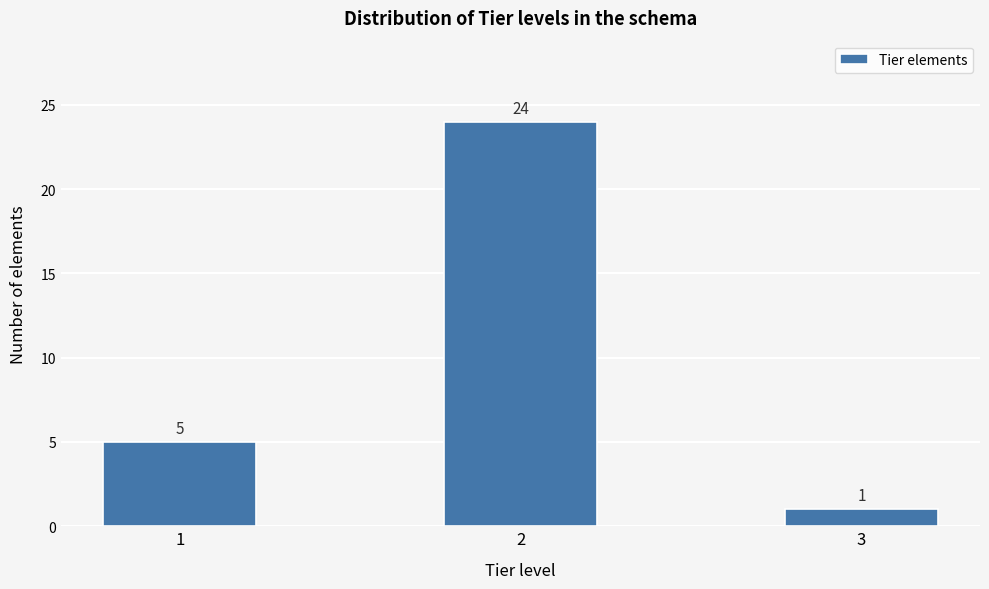

Reading right to left, extract all data points from this chart.

1	24	5